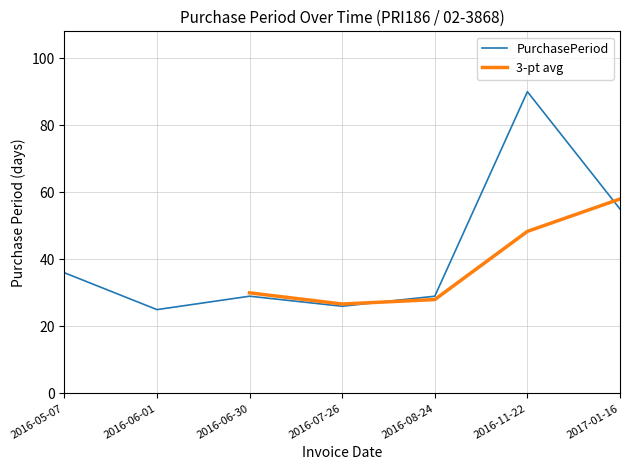

Where is the first local minimum?

2016-06-01